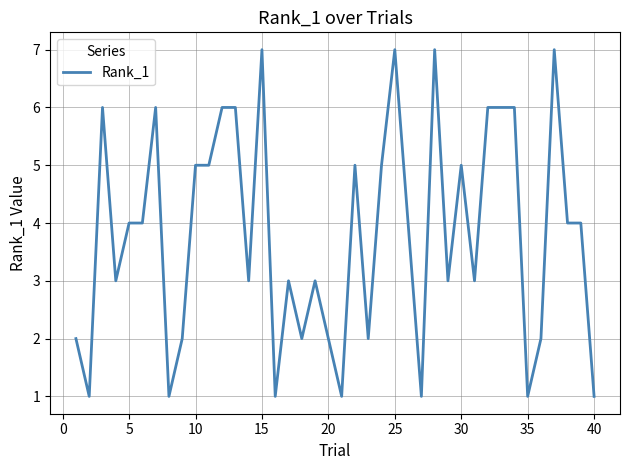

What is the greatest value displayed?

7